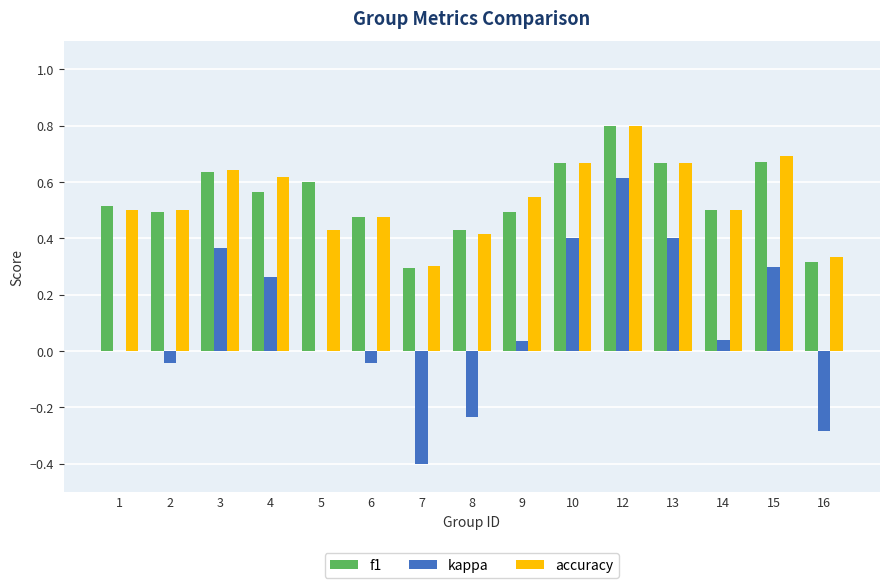

The f1 series shows 0.1 at 16. True or false?

False